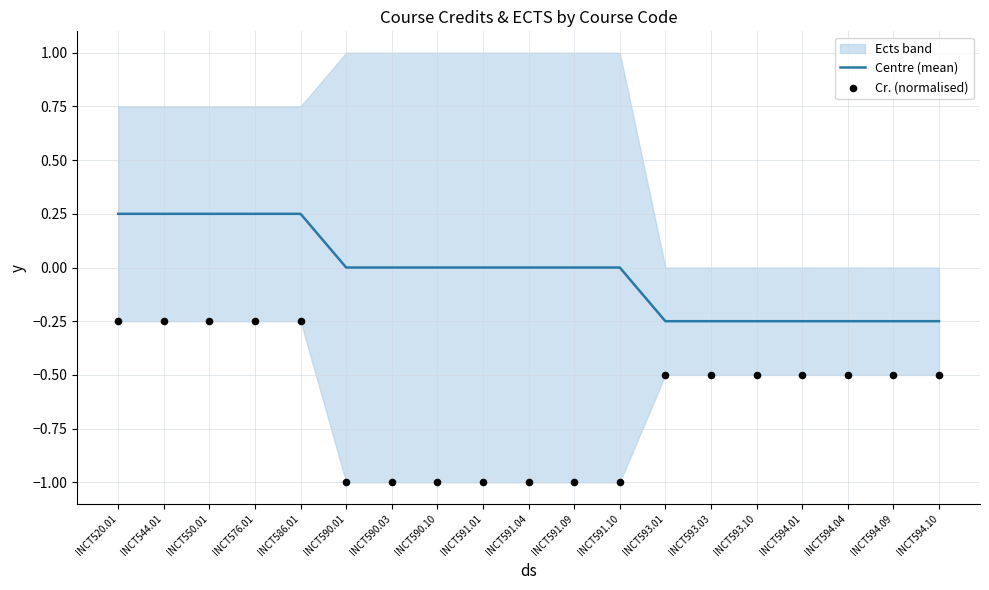

The Centre (mean) series shows 0.0 at INCT590.03. True or false?

True